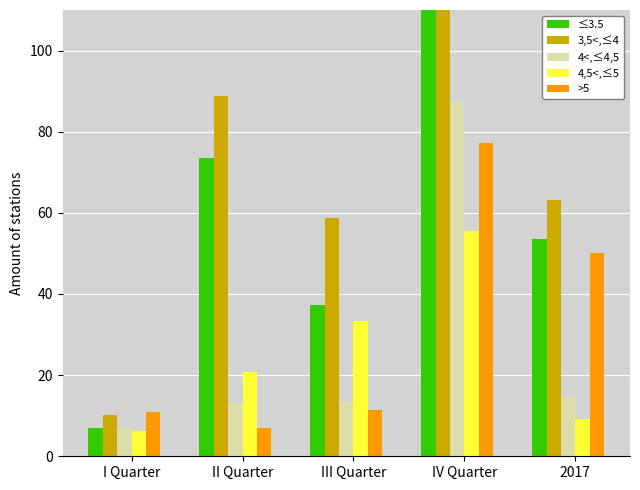

Is it true that >5 equals 18.7 at I Quarter?

False